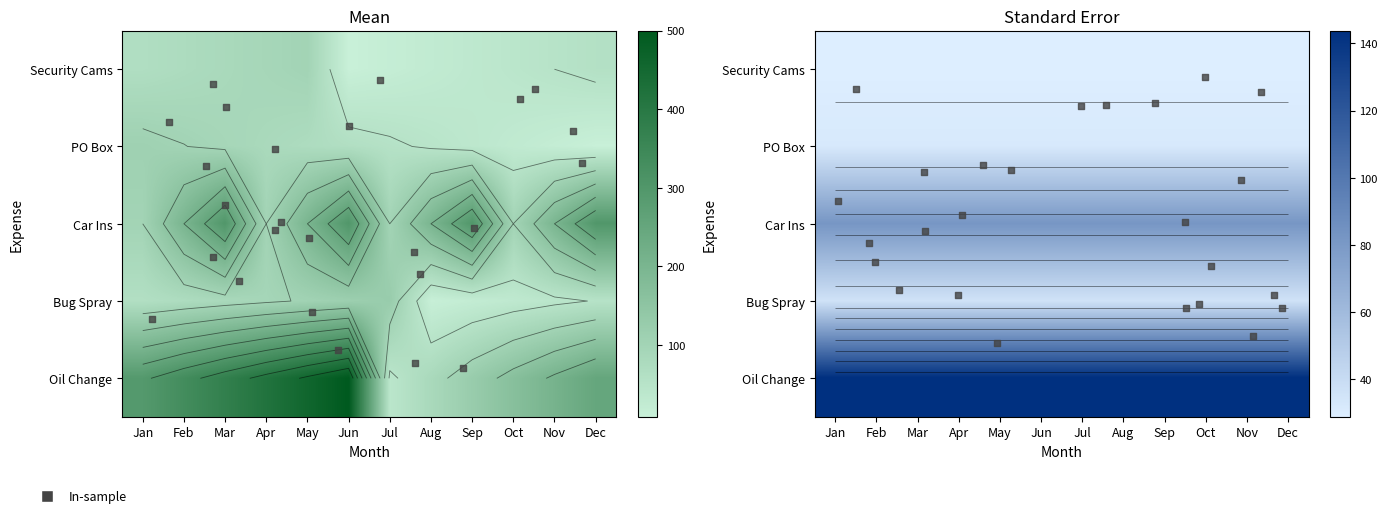

List the series in order of their peak value, highest first.

Oil Change, Car Ins, Bug Spray, PO Box, Security Cams